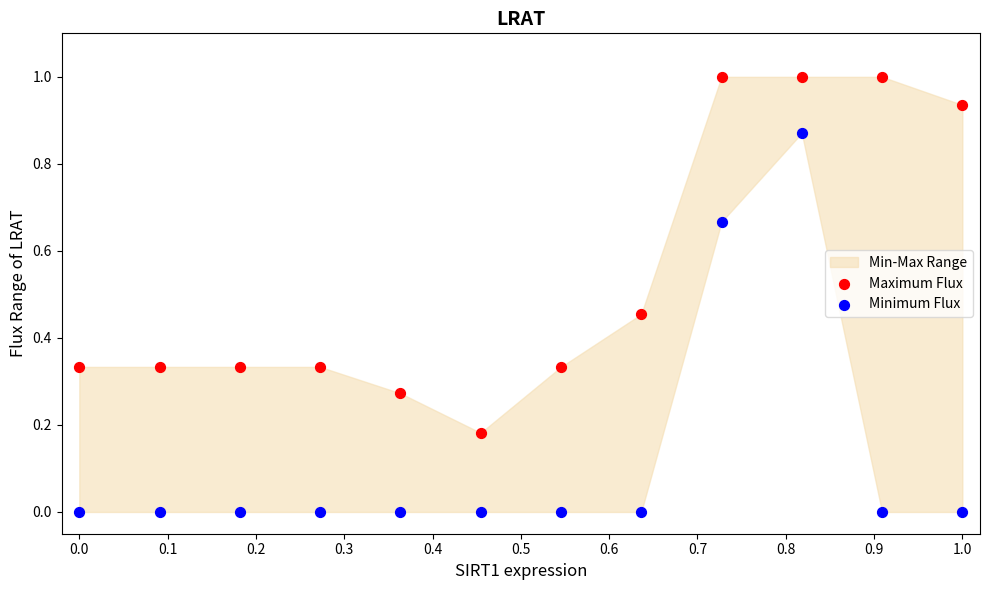

Which series reaches the maximum Y coordinate?

Maximum Flux